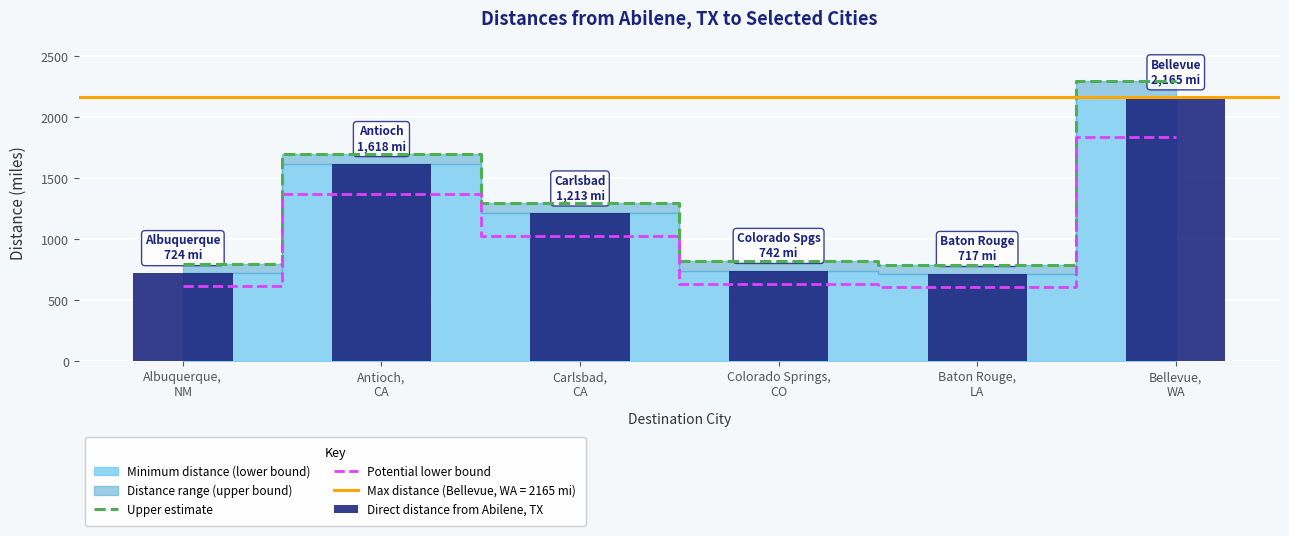

At which category is the sum across all series the highest?

Bellevue,
WA